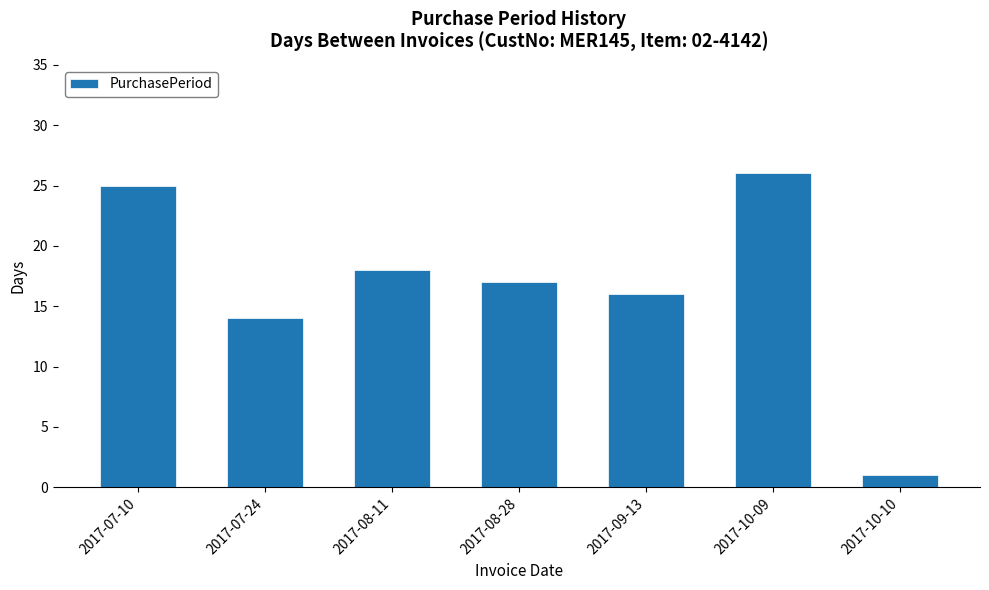

What is the difference between the values at 2017-09-13 and 2017-10-10?

15